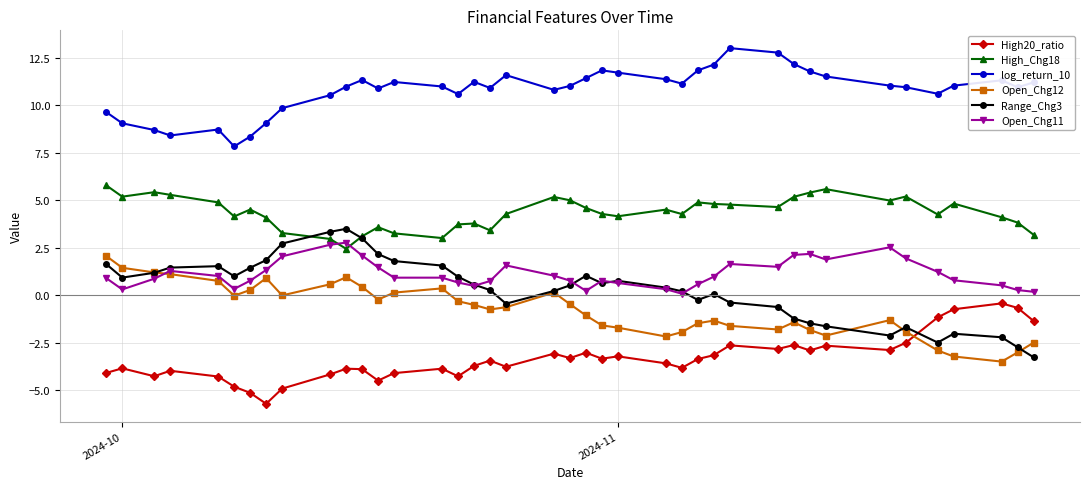

What is the maximum value shown in the chart?

13.0